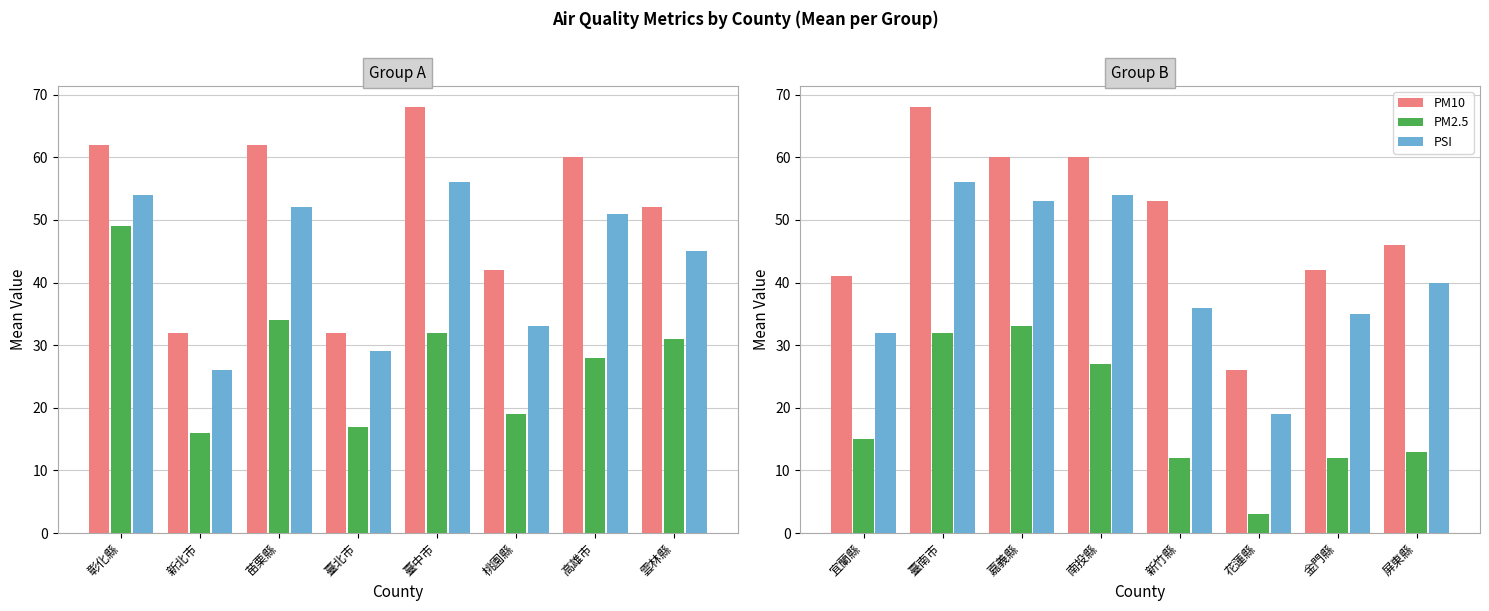

What is the difference between the maximum and minimum values in the PSI series?

37